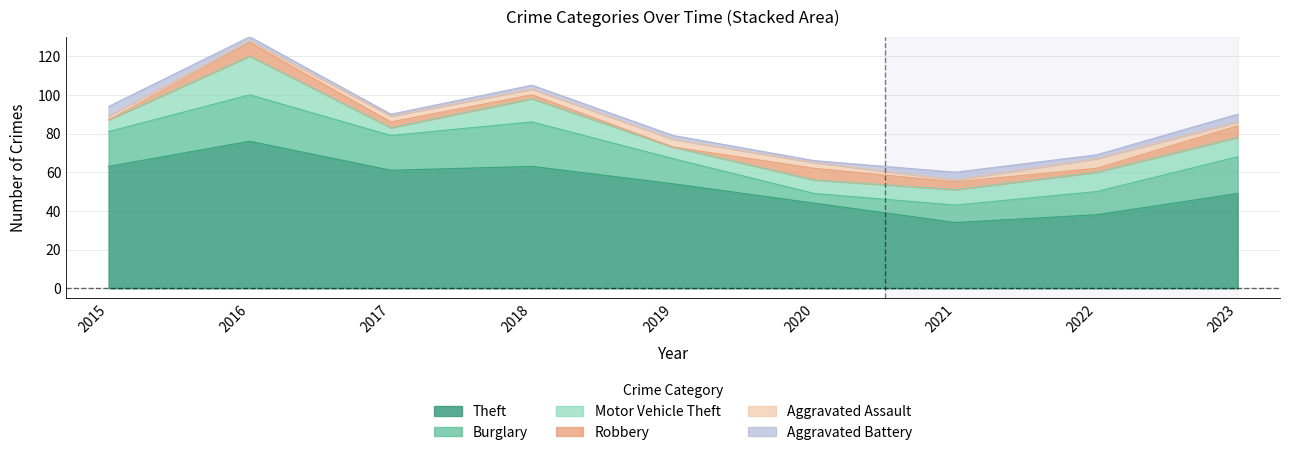

True or false: Theft has a value of 63 at 2018.

True